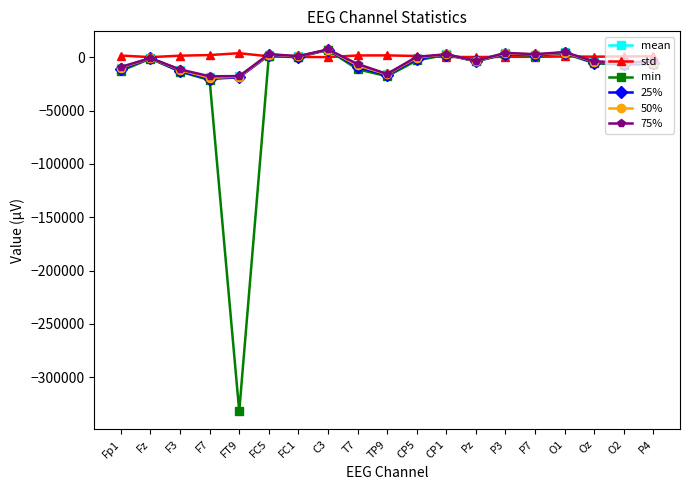

True or false: min has more than 1 interior local peaks.

True